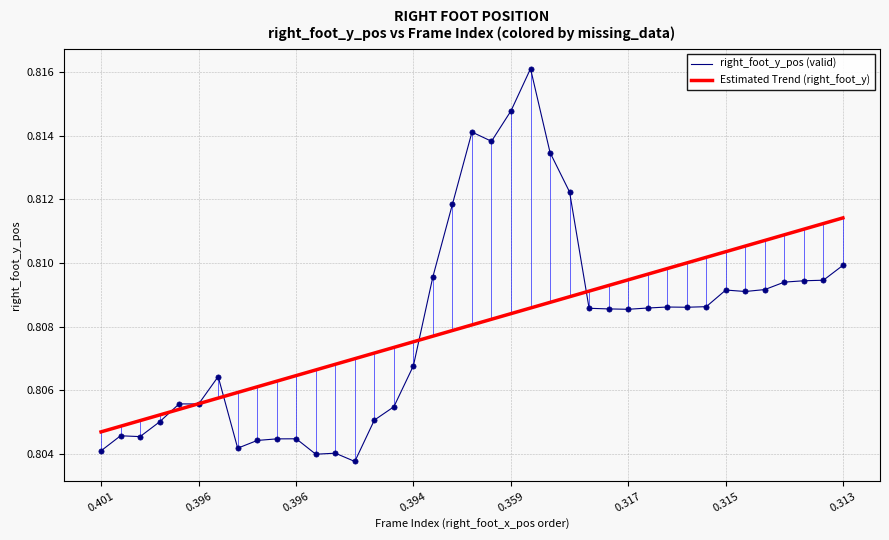

Which series has the largest range (max minus min)?

right_foot_y_pos (valid)